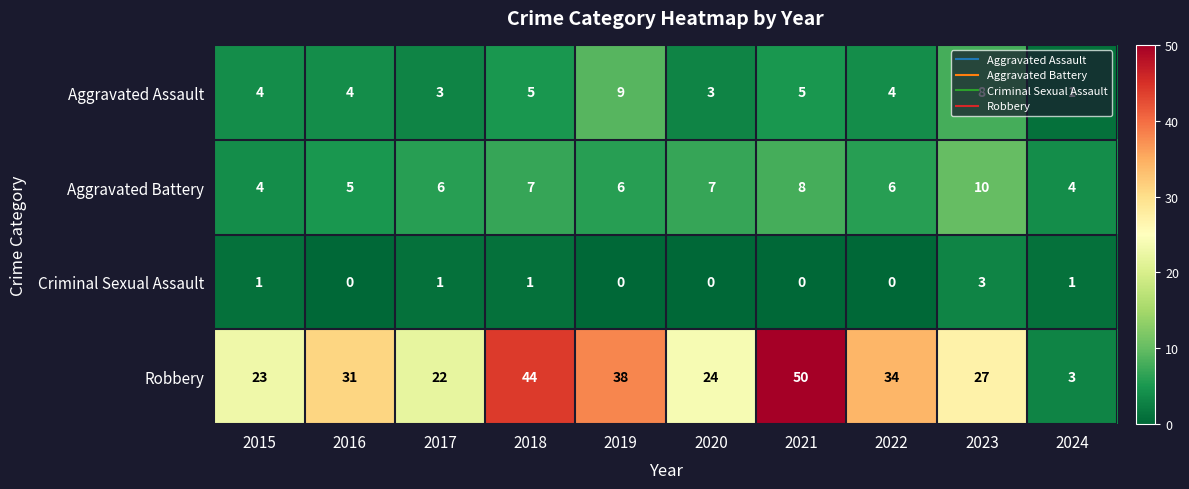

What is the average value of the Robbery series?

30